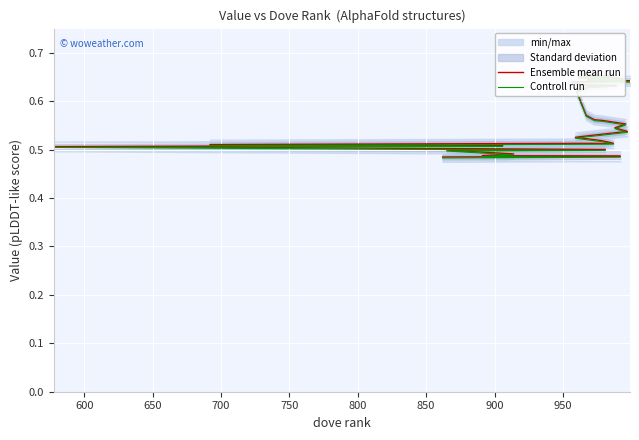

Rank the series by their maximum value, from lowest to highest.

Controll run, Ensemble mean run